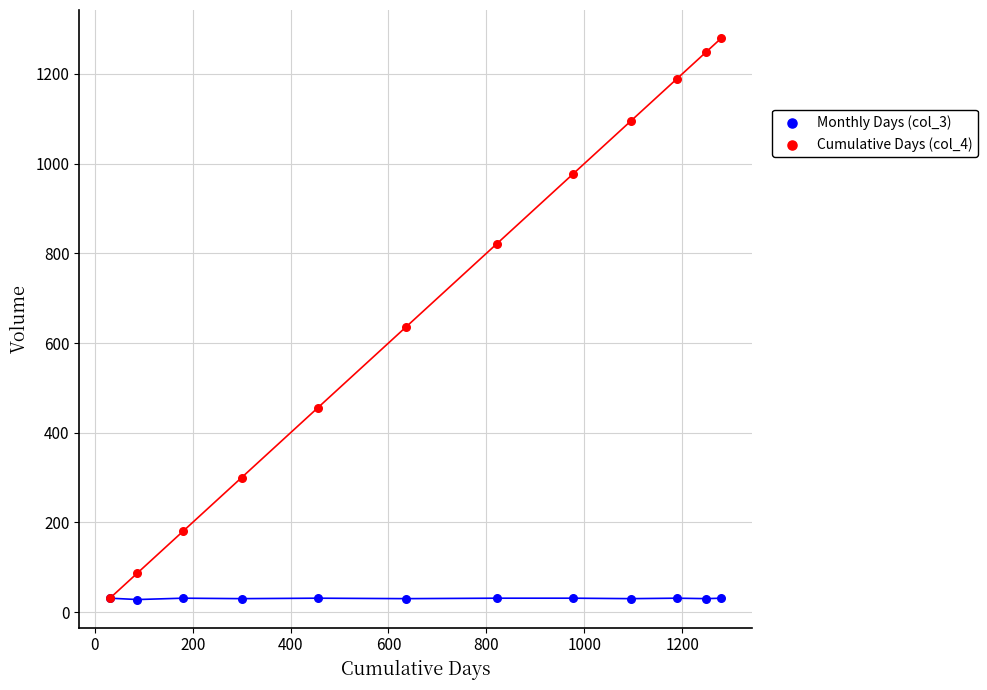

Across all series, what Y value is closest to 654?

635